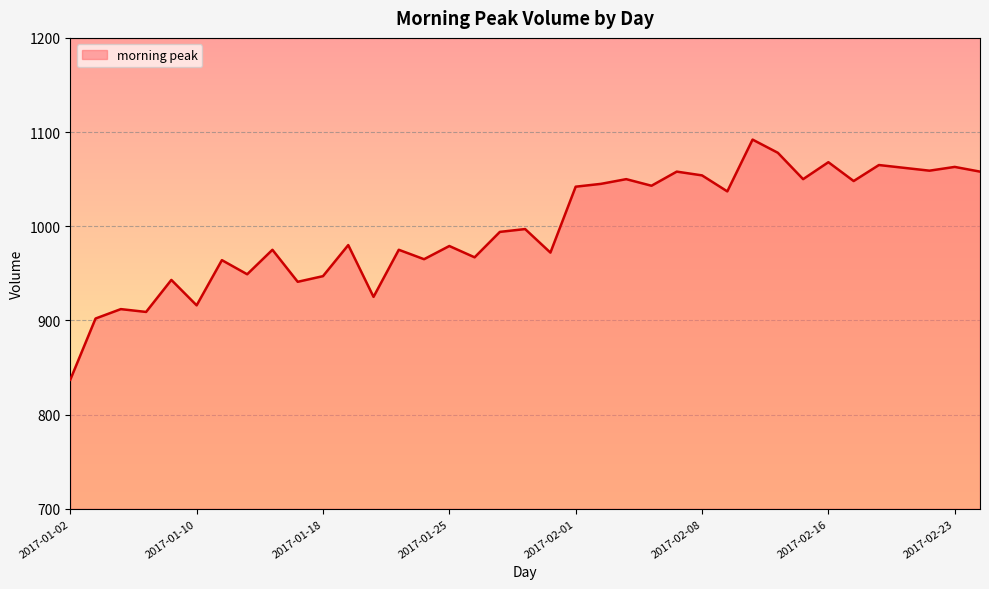

What is the difference between the maximum and minimum values?

255